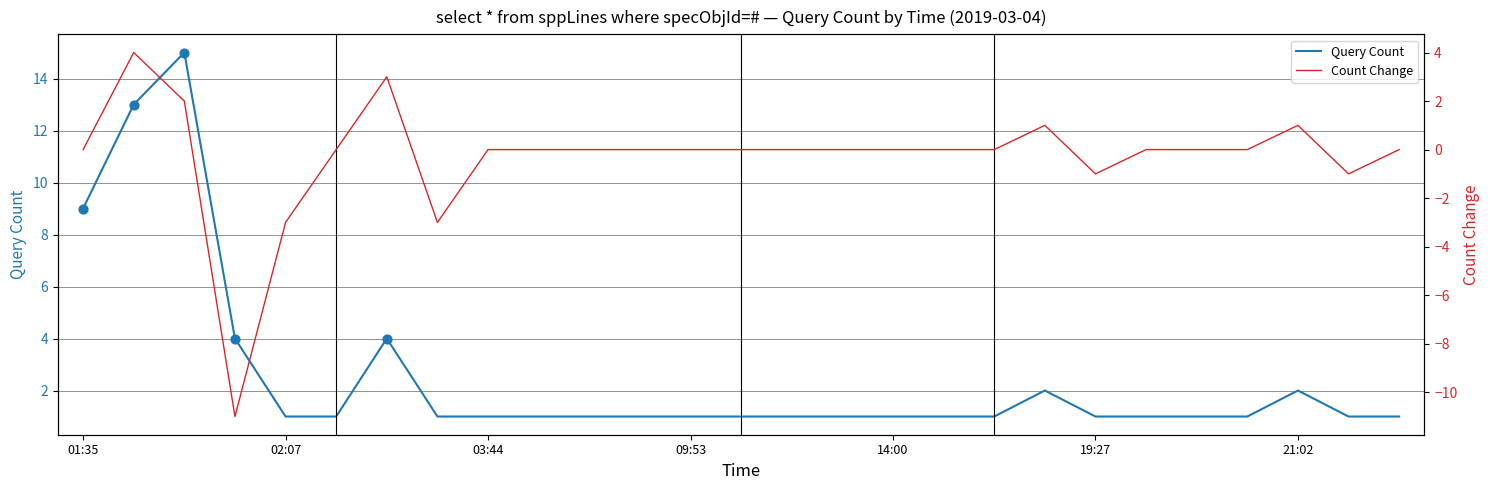

Which series reaches the minimum Y coordinate?

Count Change